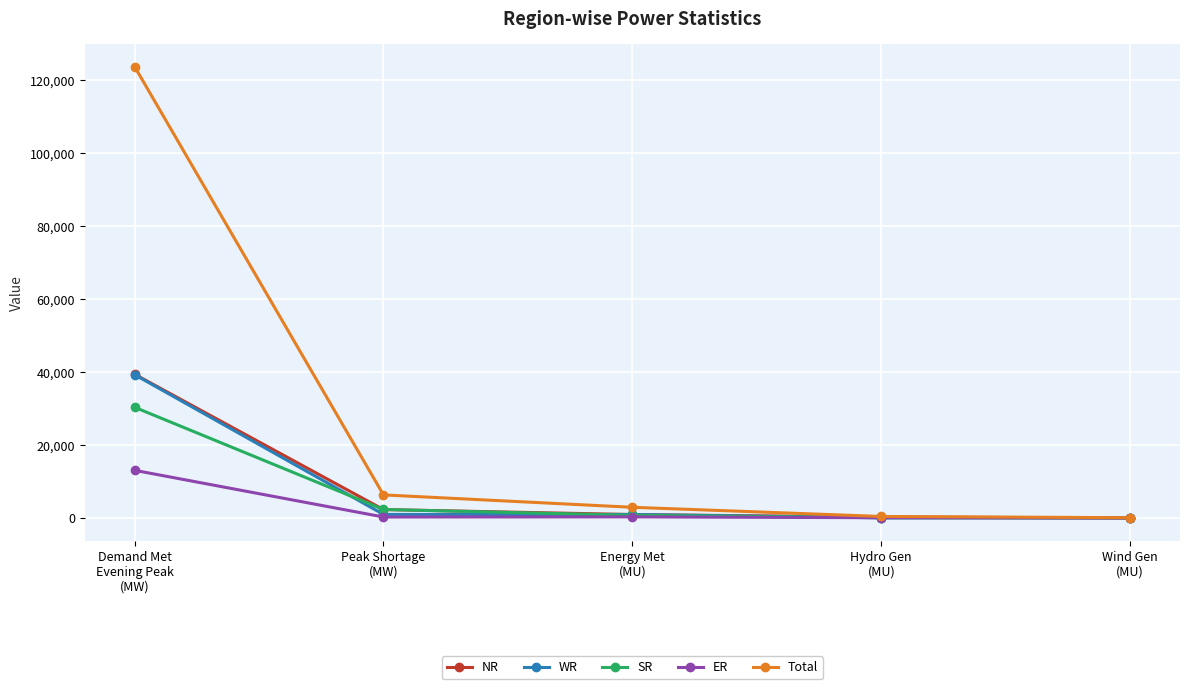

True or false: SR and WR intersect in this chart.

True